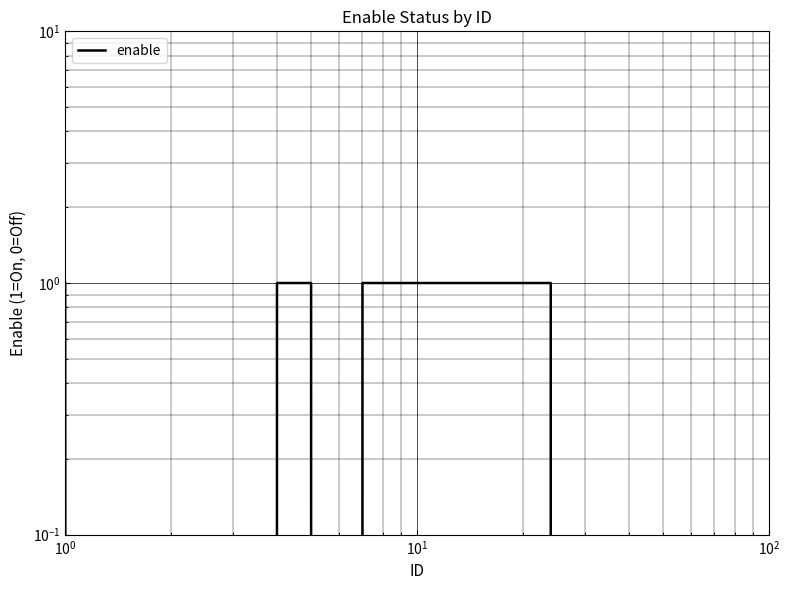

How many lines are shown in the chart?

1